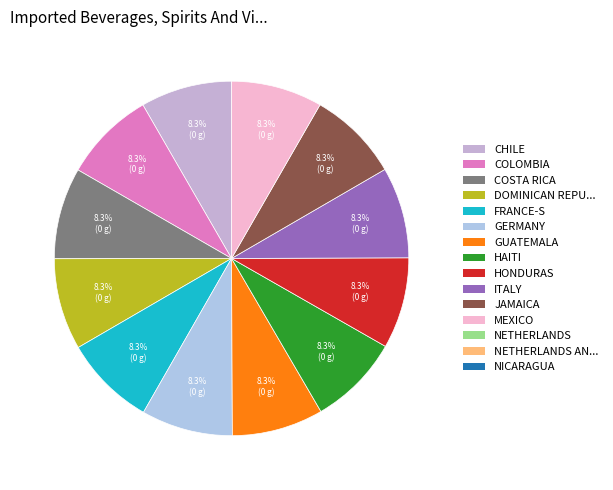

How many slices are in this pie chart?

12